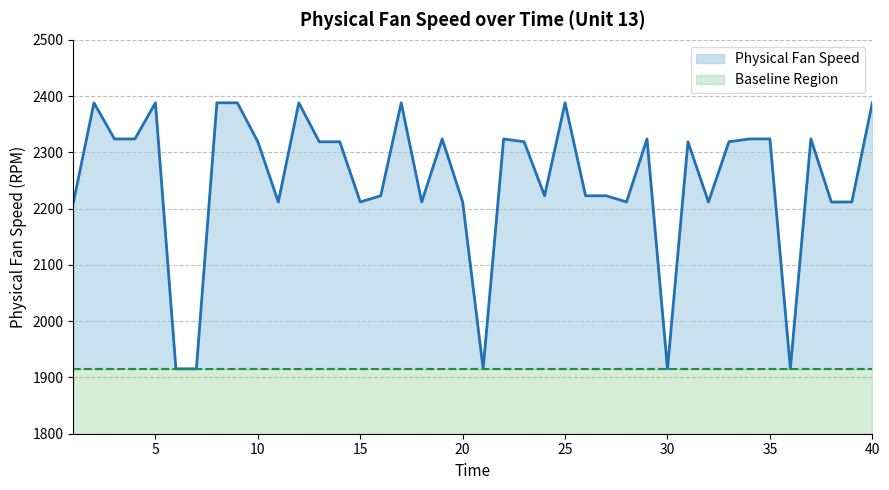

Which has a higher value, 26 or 11?

26